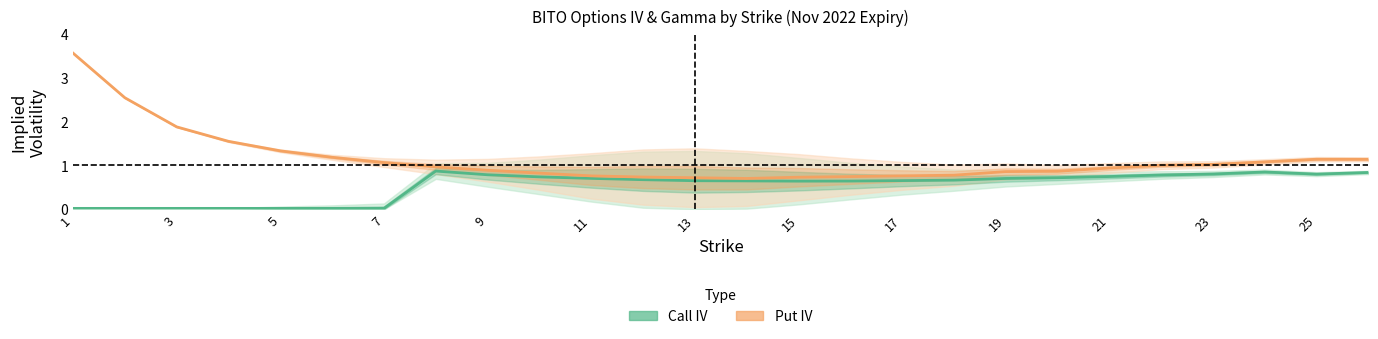

How many lines are shown in the chart?

2